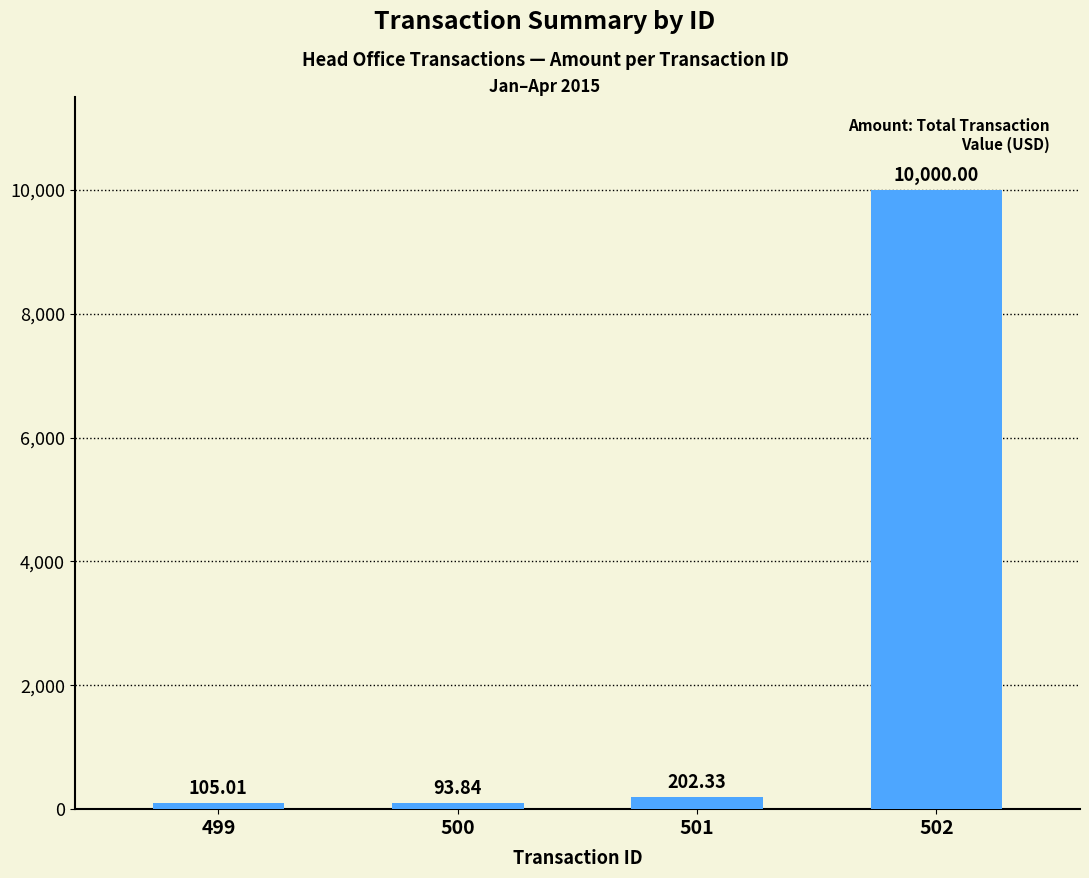

Are the bars grouped side by side (vs. stacked)?

No